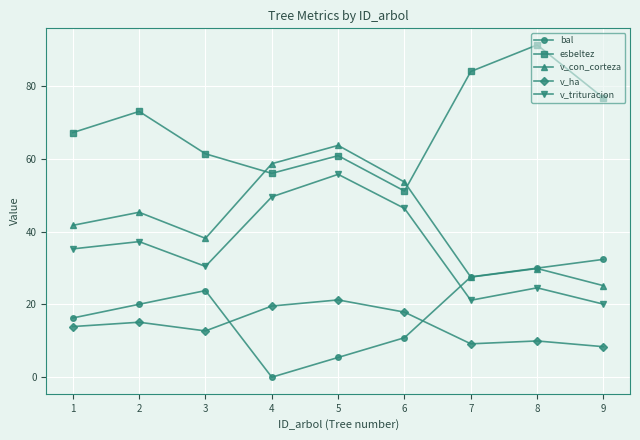

How many values in the v_trituracion series are below 35?

4